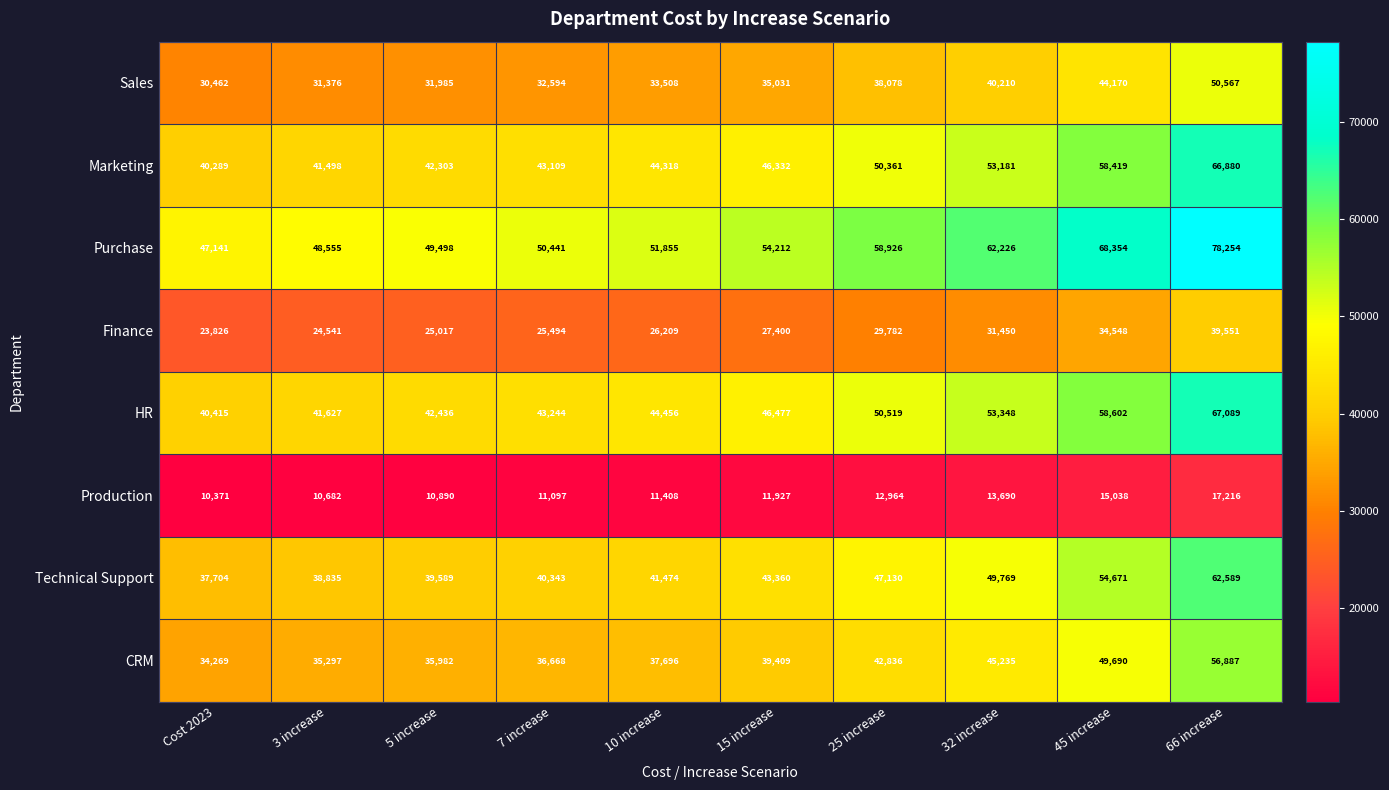

Which series changed the most between 5 increase and 66 increase?

Purchase